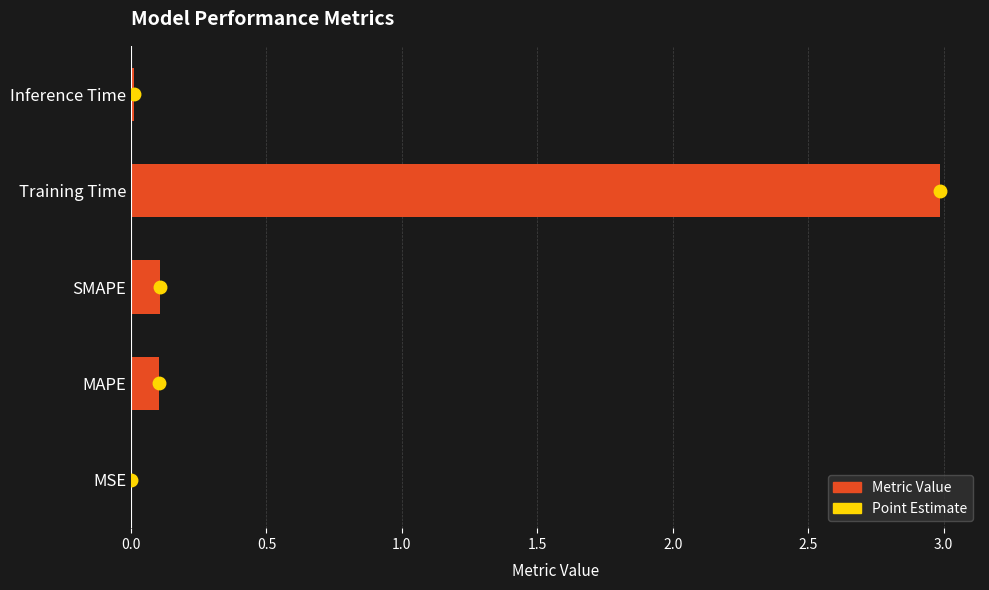

The value at MAPE is 0.1. True or false?

True